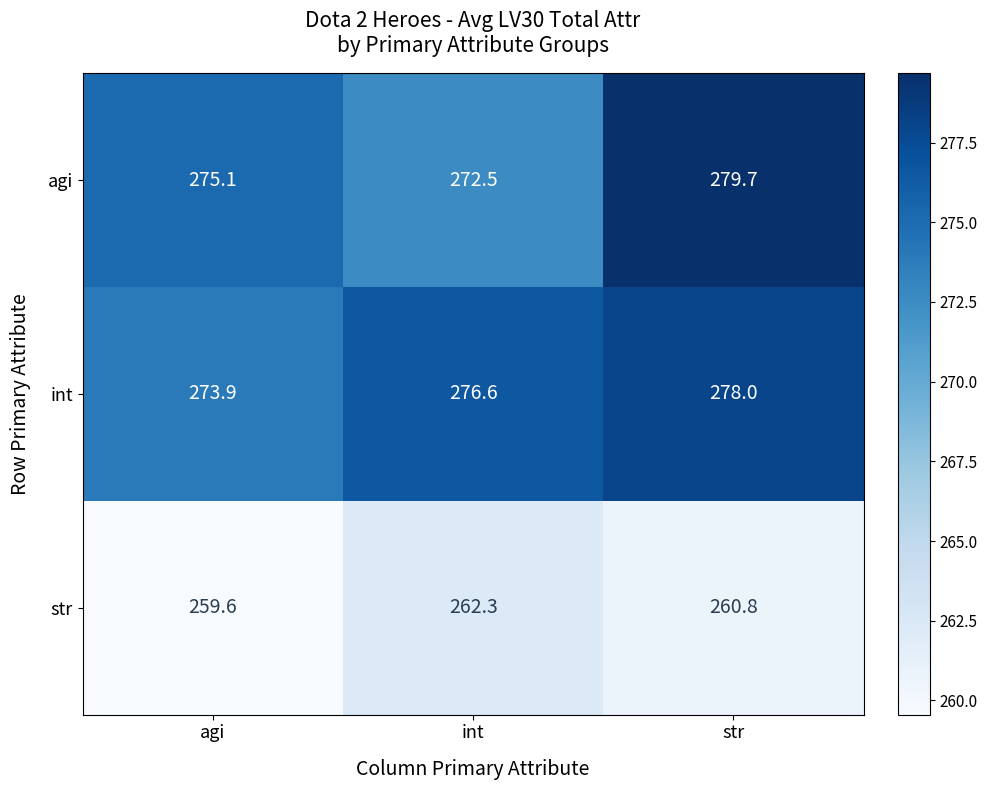

Rank the series by their maximum value, from highest to lowest.

agi, int, str